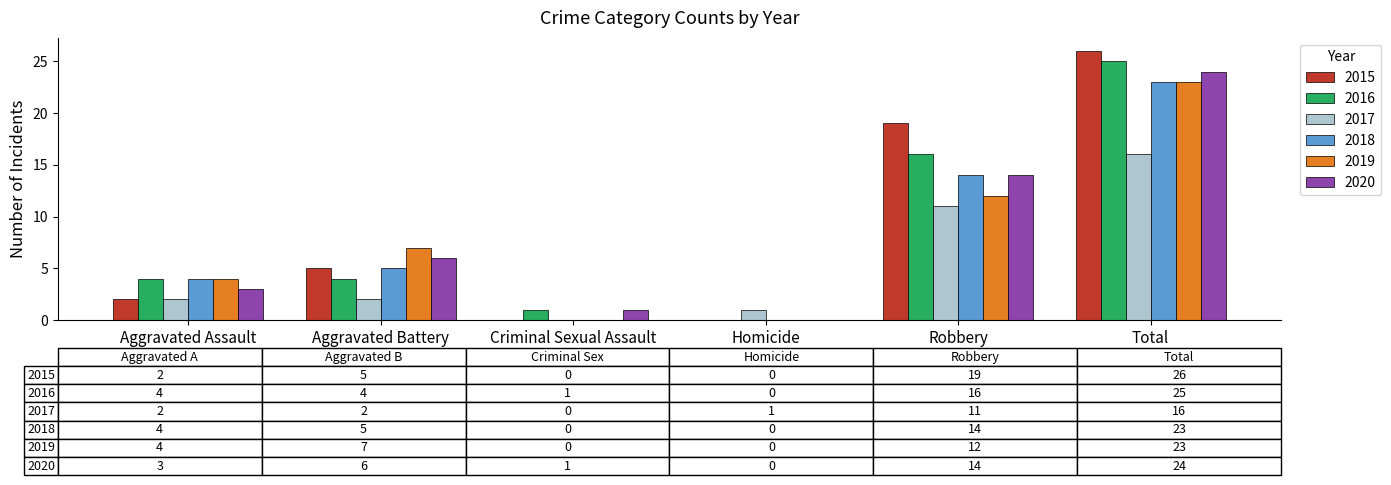

What are all the series names shown in the legend?

2015, 2016, 2017, 2018, 2019, 2020